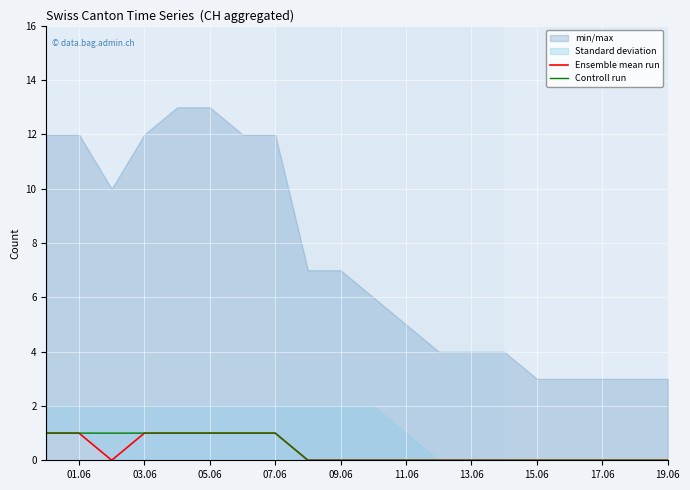

Is it true that Controll run equals 2 at 07.06?

False